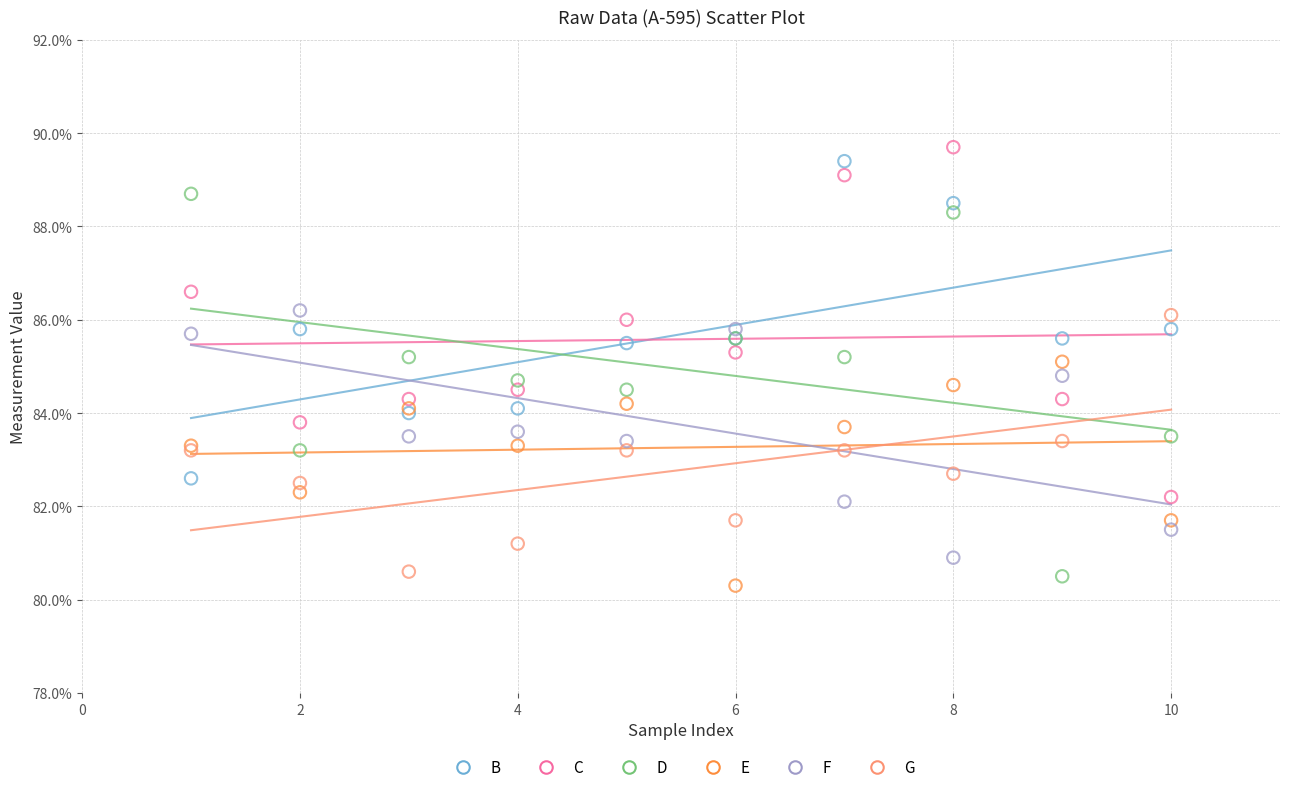

What are all the series names shown in the legend?

B, C, D, E, F, G